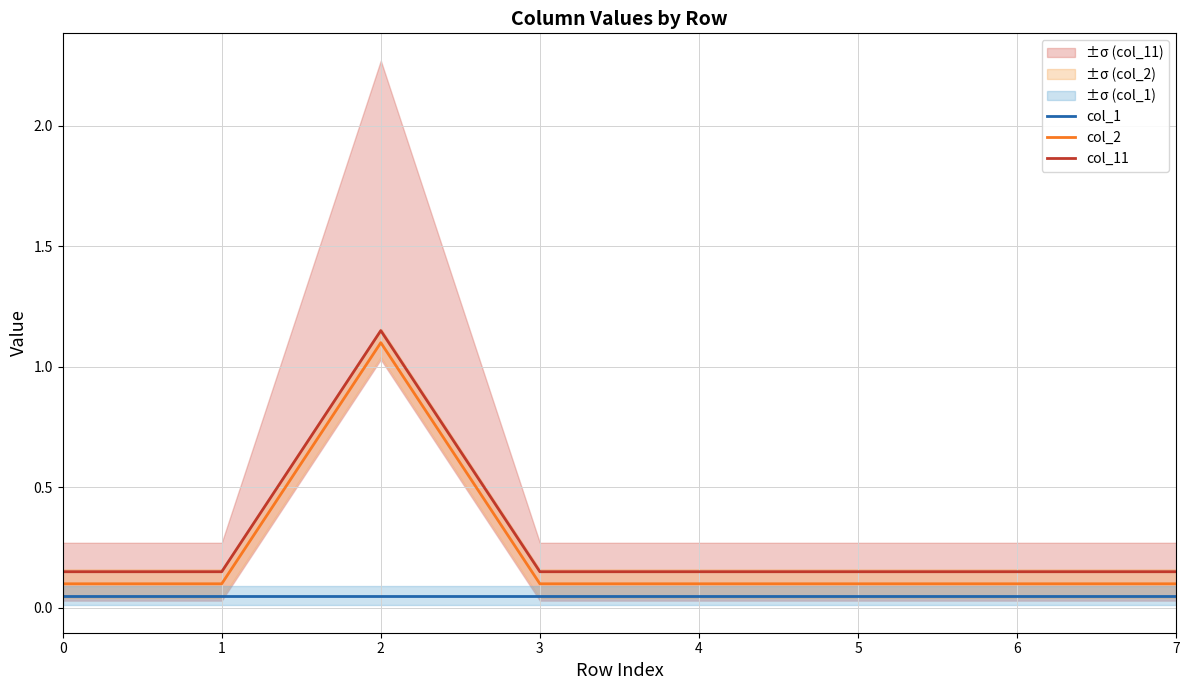

In col_11, how many points are higher than both neighbors (excluding endpoints)?

1